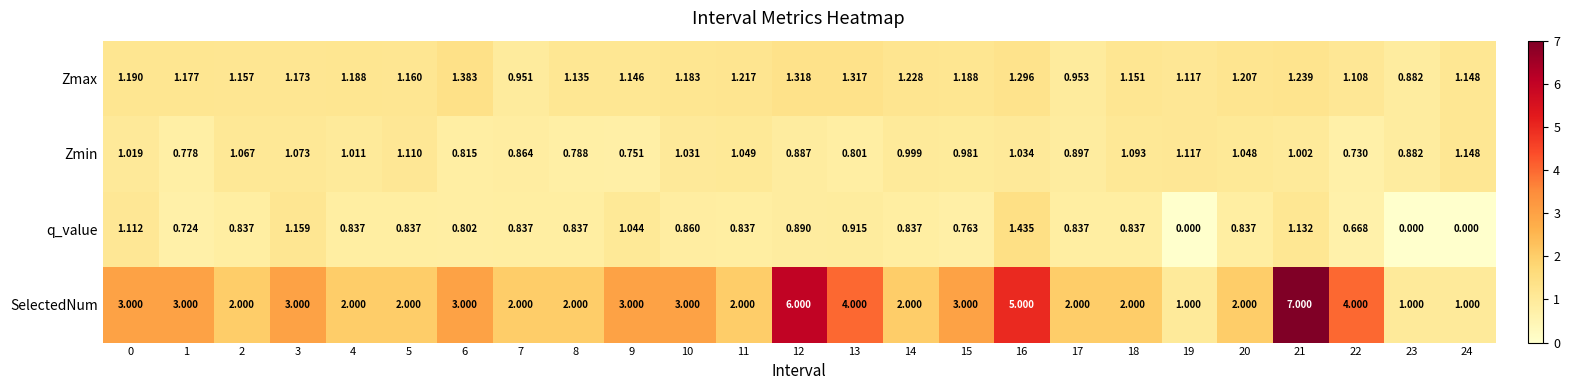

Which series has the largest total across all categories?

SelectedNum